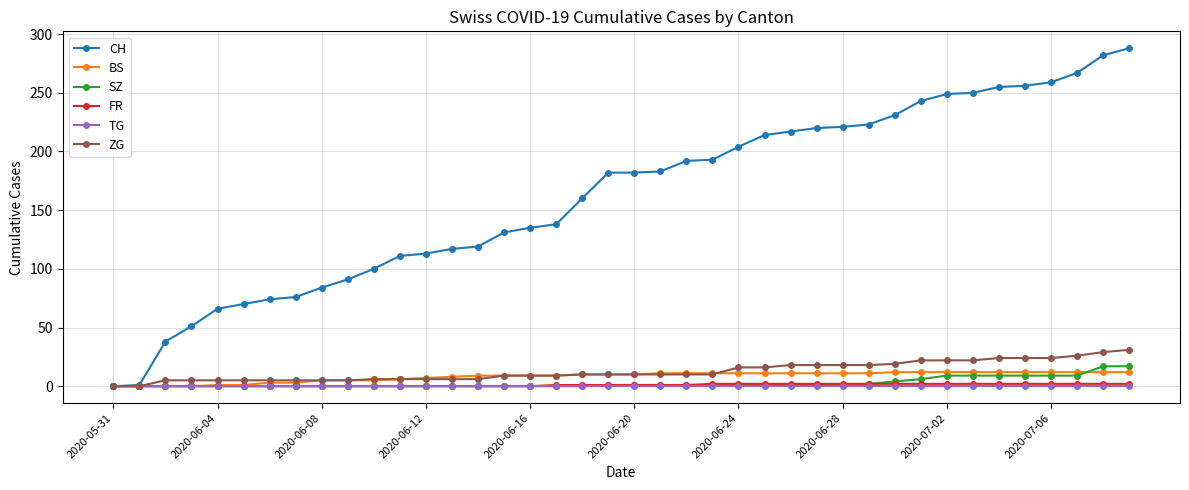

Which series has the largest range (max minus min)?

CH